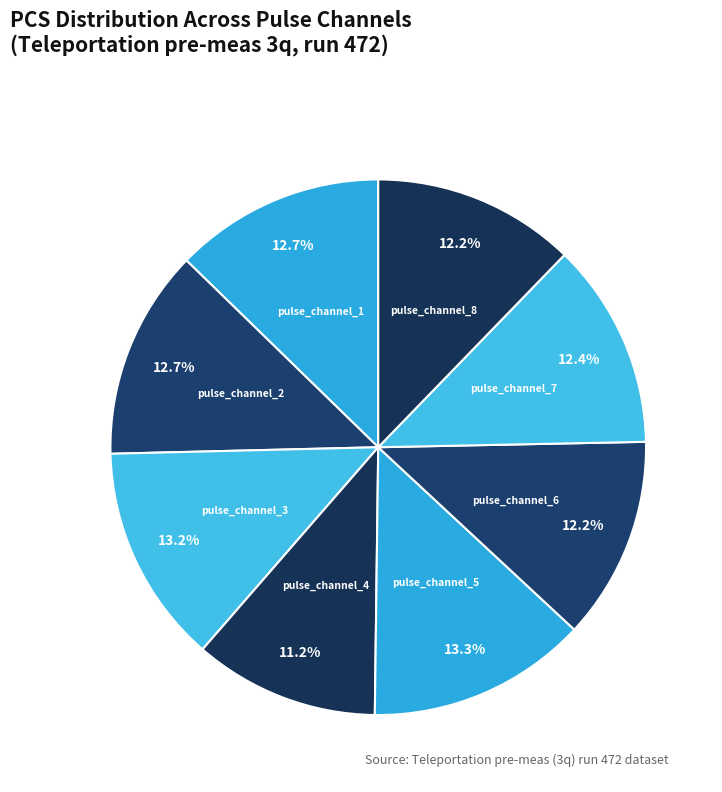

Is there a majority slice in this chart?

No